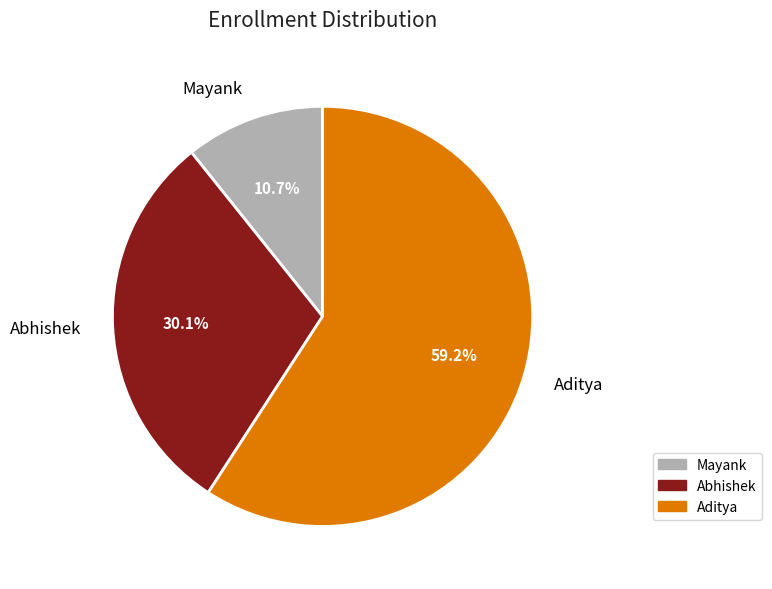

What percentage is the Mayank slice, to the nearest percent?

11%